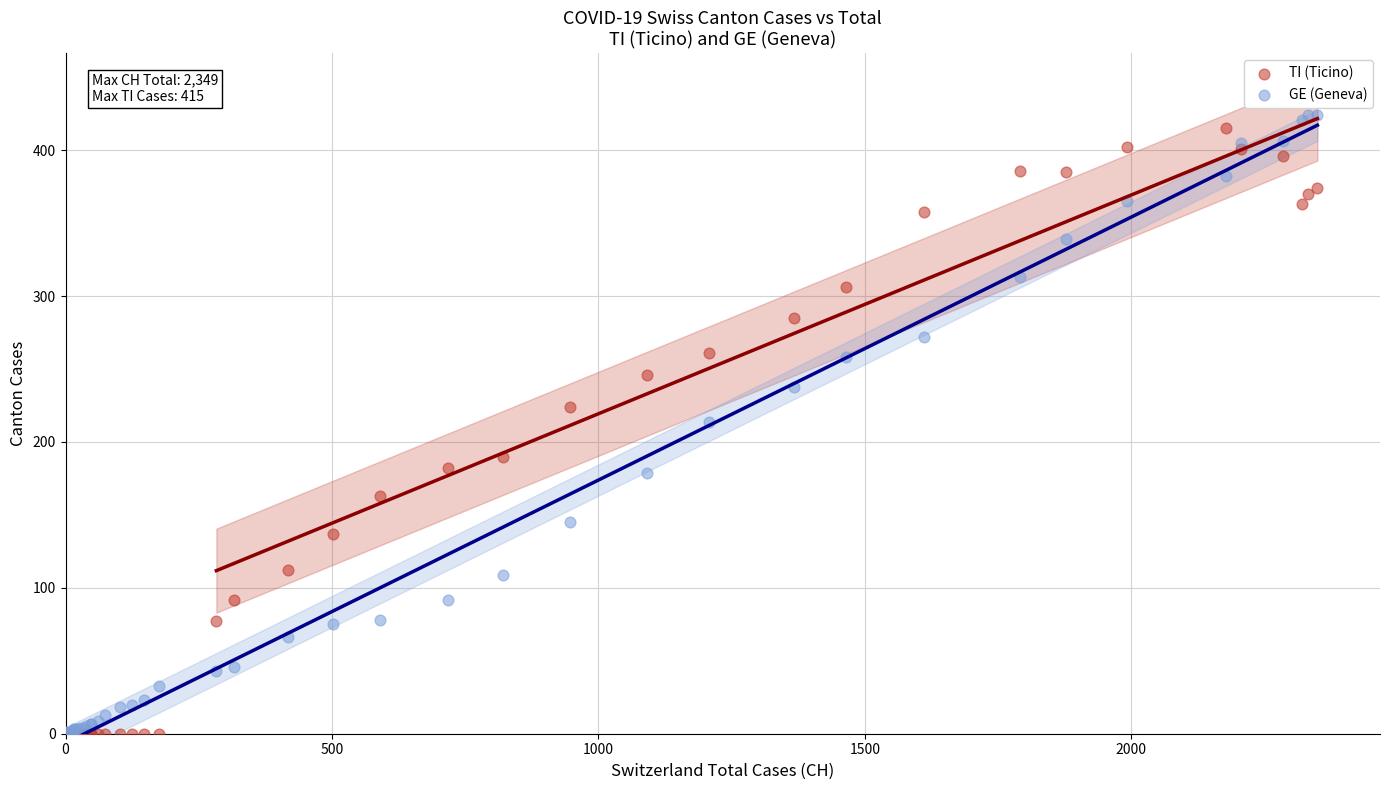

In the TI (Ticino) series, what Y value is closest to 207?

190